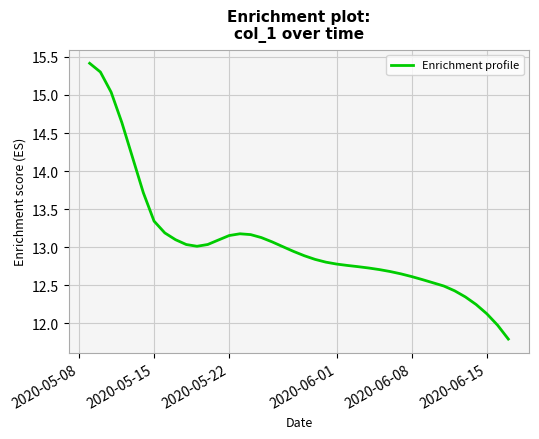

What is the difference between the maximum and minimum values?

3.6